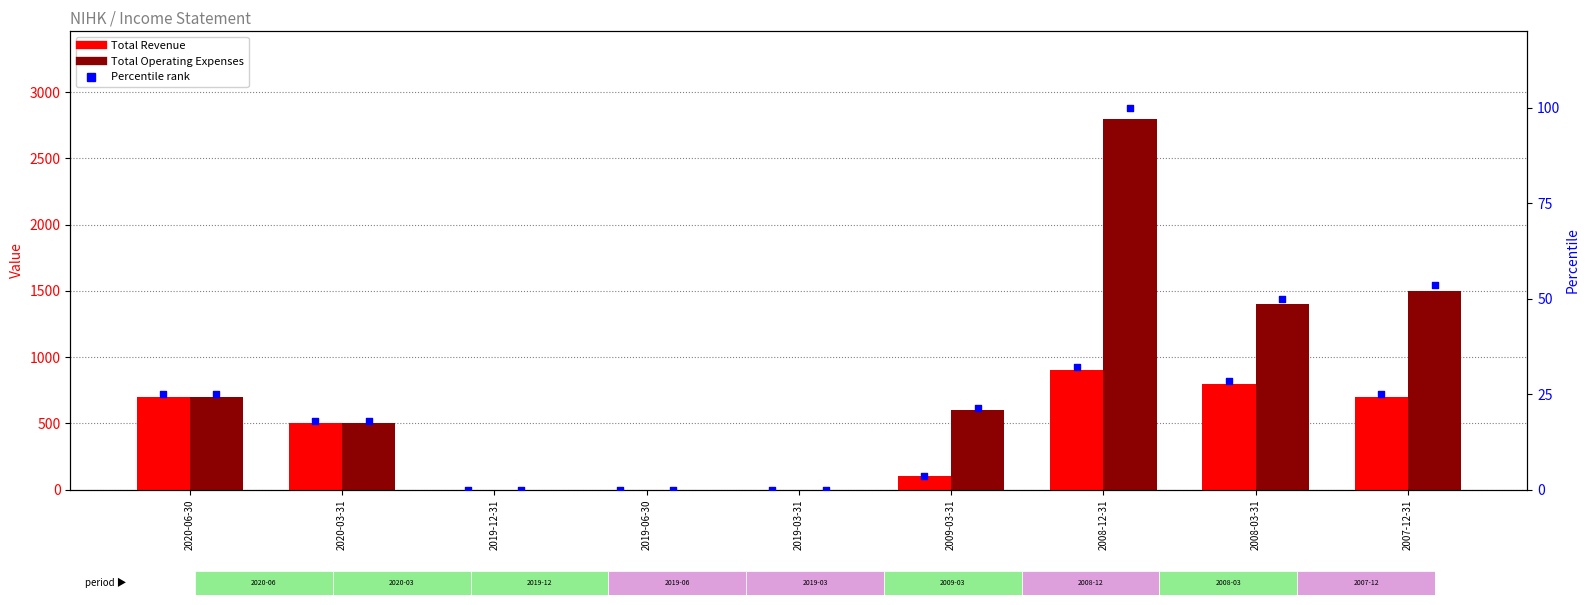

Which series has the widest spread of Y values?

Total Operating Expenses